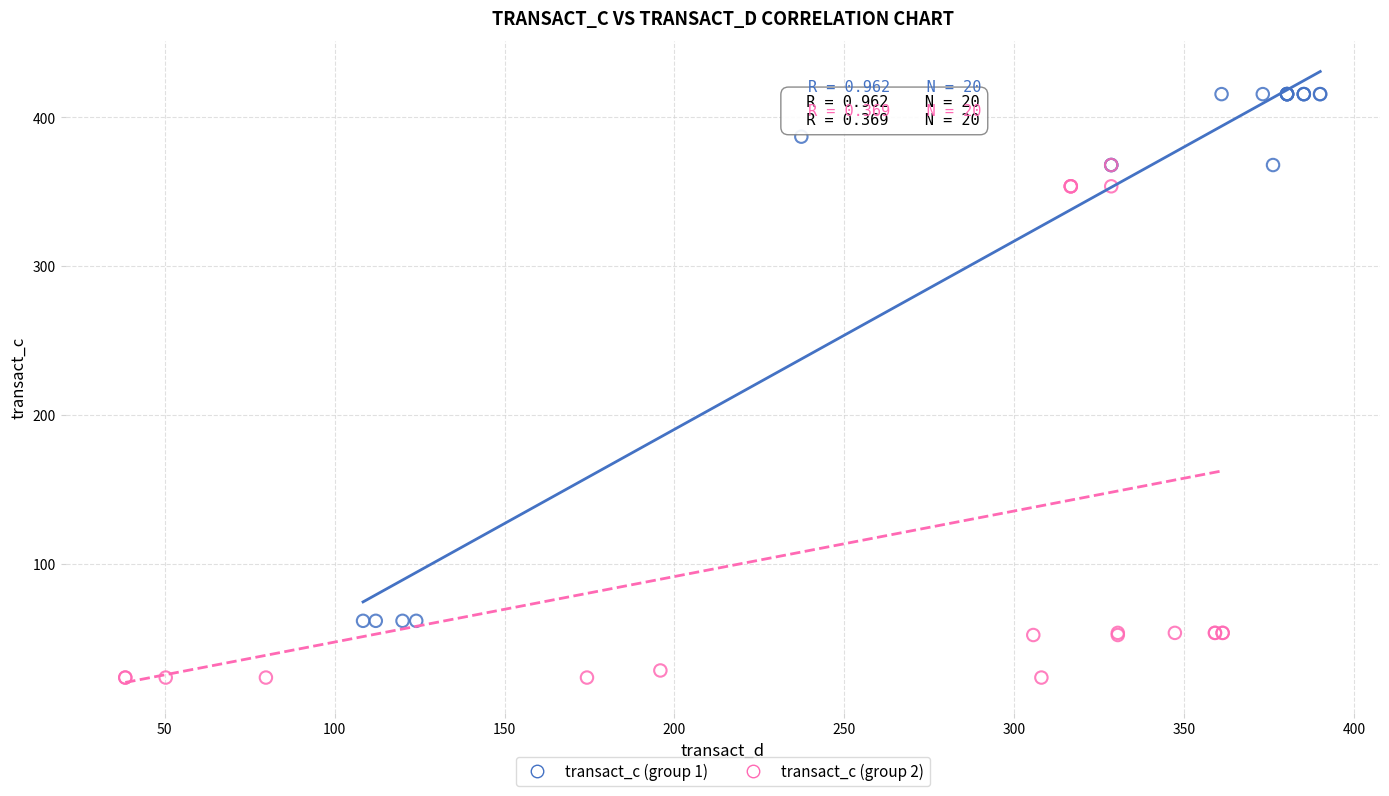

What are all the series names shown in the legend?

transact_c (group 1), transact_c (group 2)